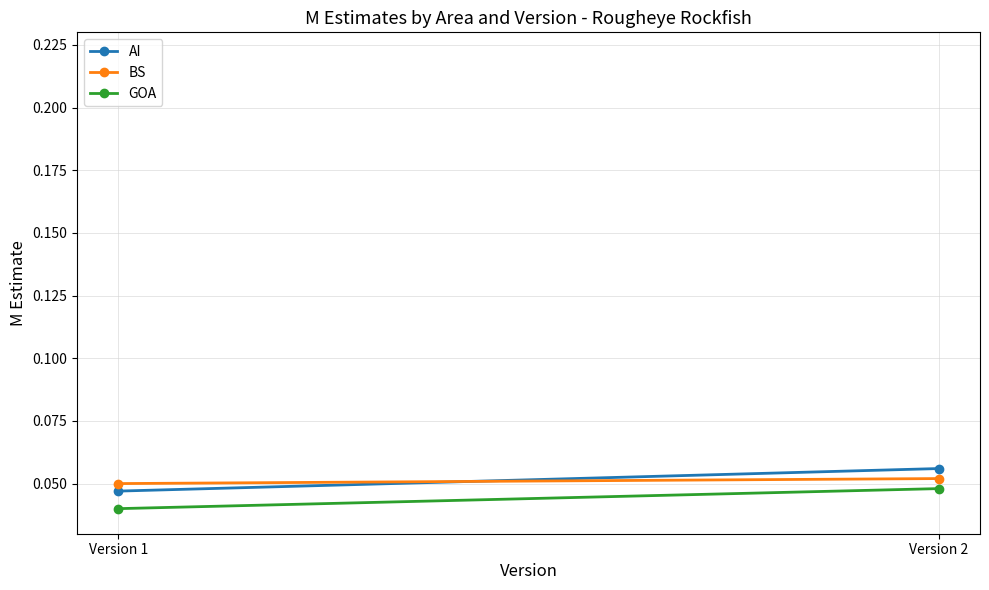

The GOA series shows 0.0 at Version 2. True or false?

True